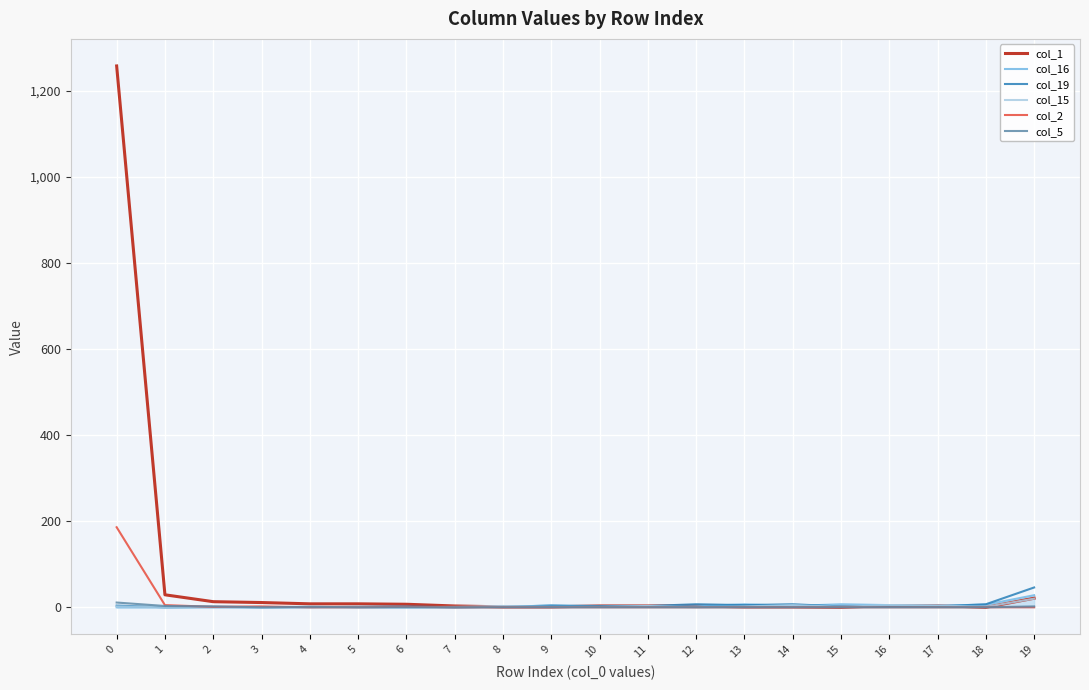

Reading right to left, transcribe all the data shown in this chart.

col_1: 21	0	4	4	0	1	1	3	3	3	1	1	3	7	8	8	11	13	29	1258
col_16: 28	6	4	5	7	3	7	2	2	1	4	1	0	0	0	1	0	0	0	0
col_19: 46	7	2	3	2	7	5	7	3	3	4	1	0	2	1	0	0	1	0	4
col_15: 20	1	4	5	1	5	2	0	3	1	1	3	1	0	1	0	0	0	0	2
col_2: 0	0	0	0	0	0	0	0	0	0	0	0	0	1	0	0	2	1	5	186
col_5: 2	0	0	0	0	0	0	0	0	0	0	0	0	0	0	1	0	2	3	11